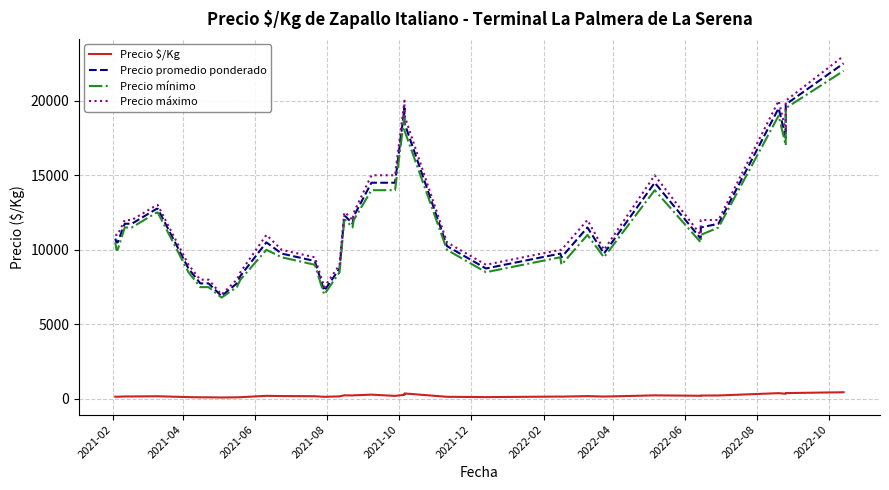

Is it true that Precio promedio ponderado equals 21606 at 2022-02?

False